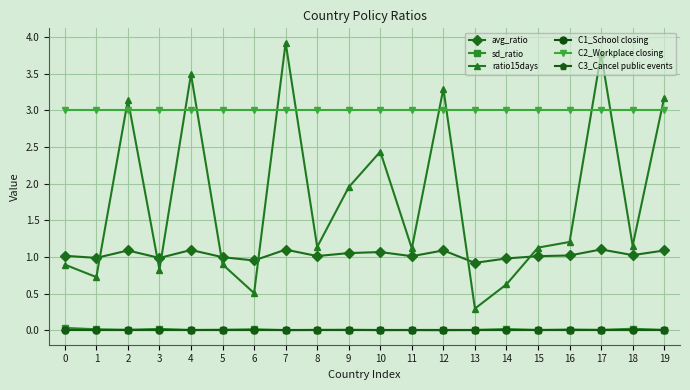

What is the difference between the highest and lowest values at 6?

3.0